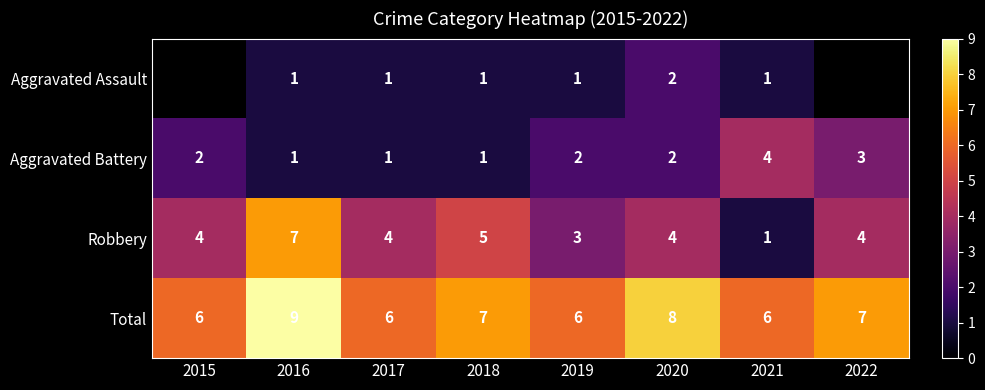

How many values in the Total series are below 7?

4